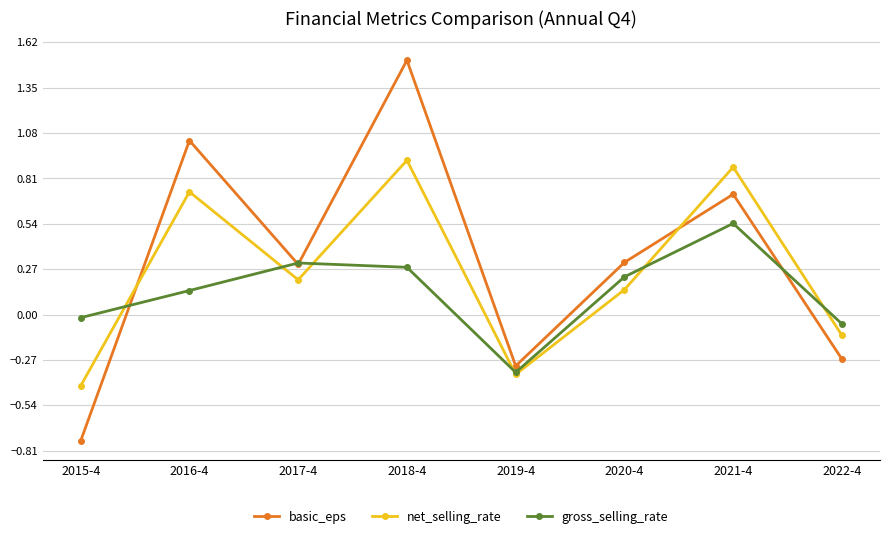

Where is gross_selling_rate nearest to the value 0?

2015-4